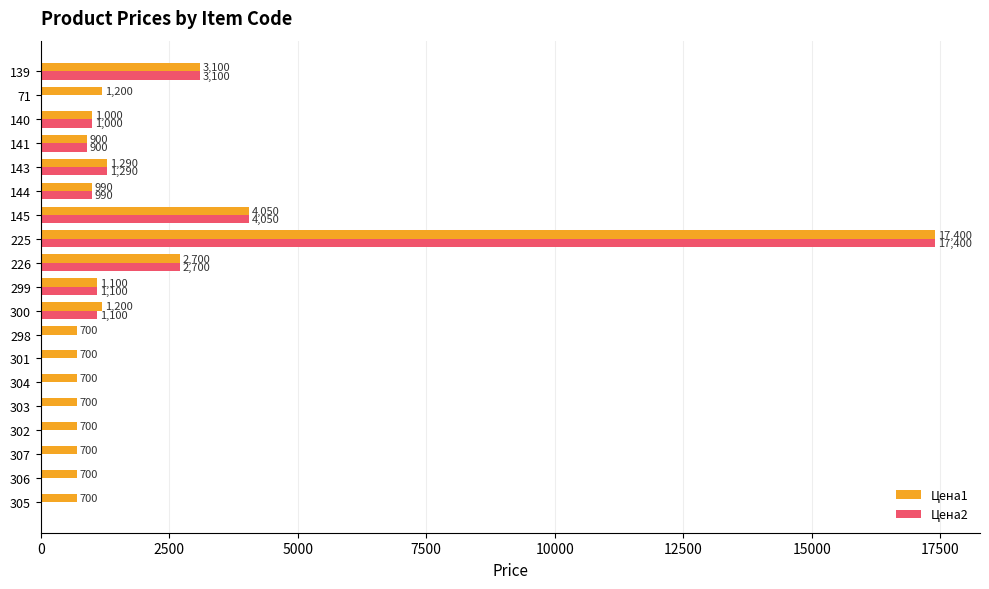

What is the sum of the Цена1 values at 303 and 225?

18100